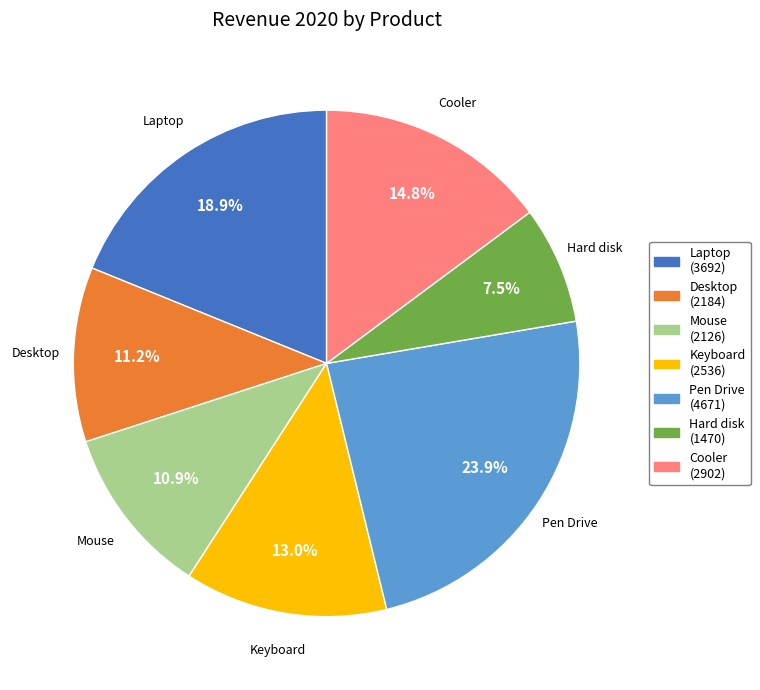

How many segments does this pie chart have?

7